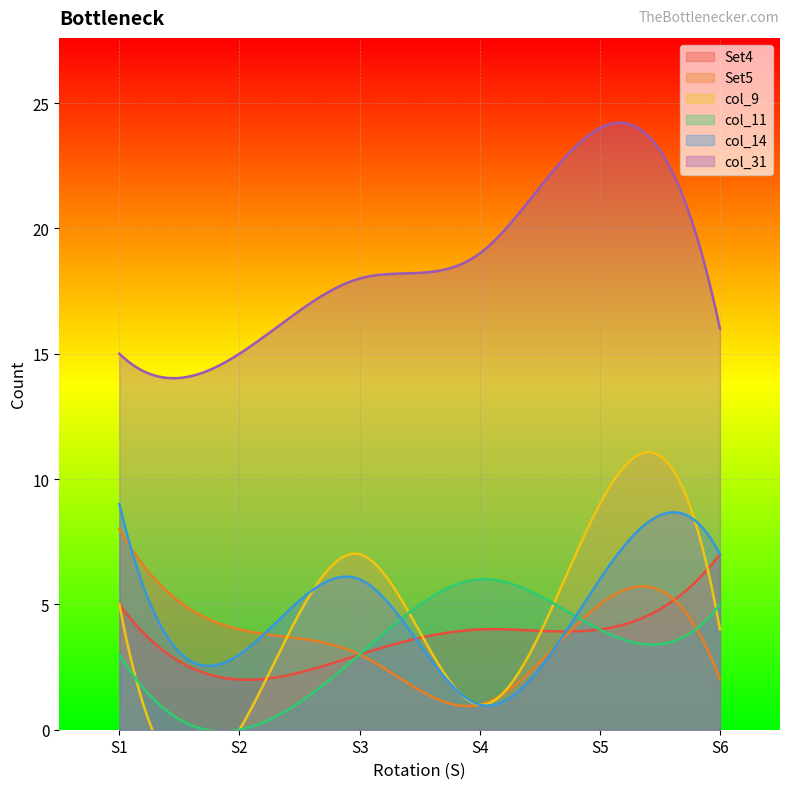

At which category does the chart reach its peak across all series?

S5